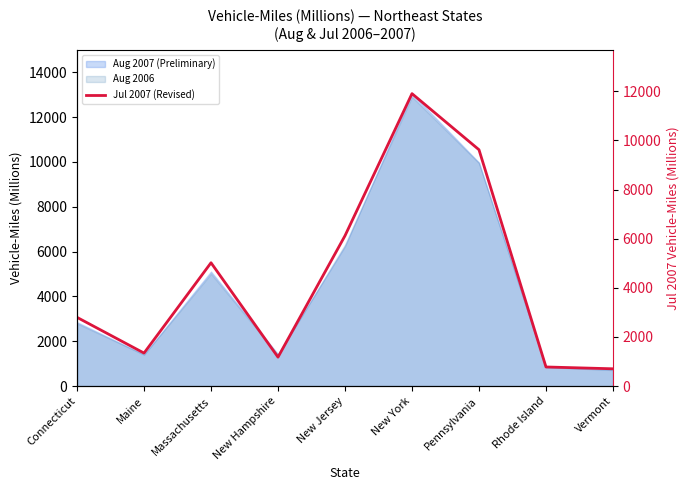

What is the maximum value shown in the chart?

11903